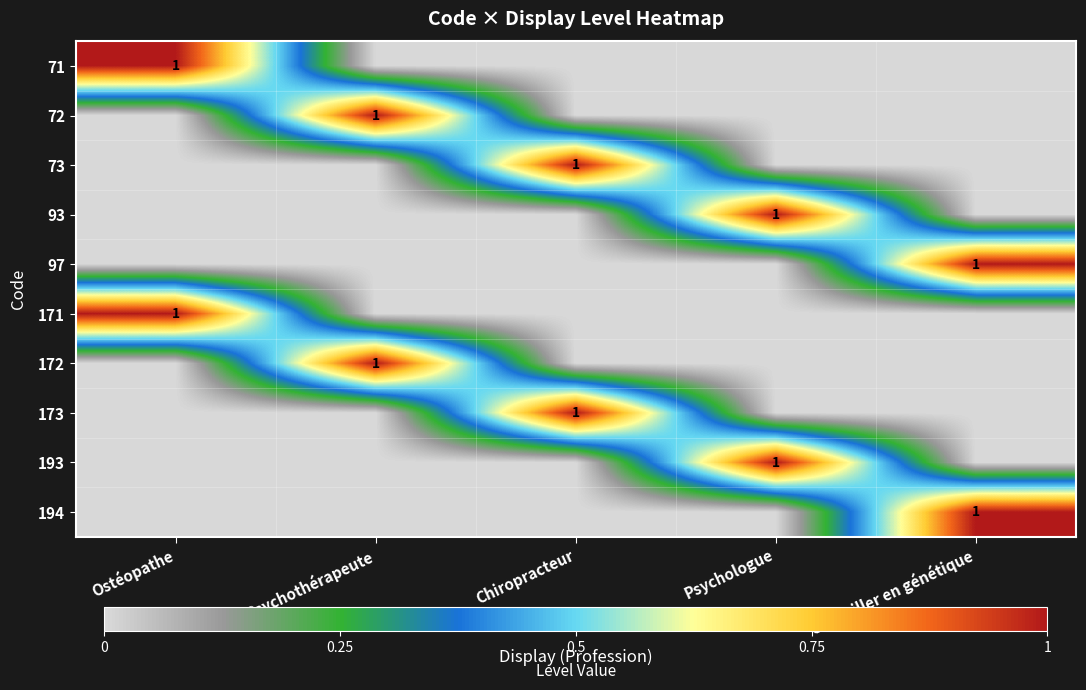

Between Psychologue and Chiropracteur, which is larger?

Psychologue